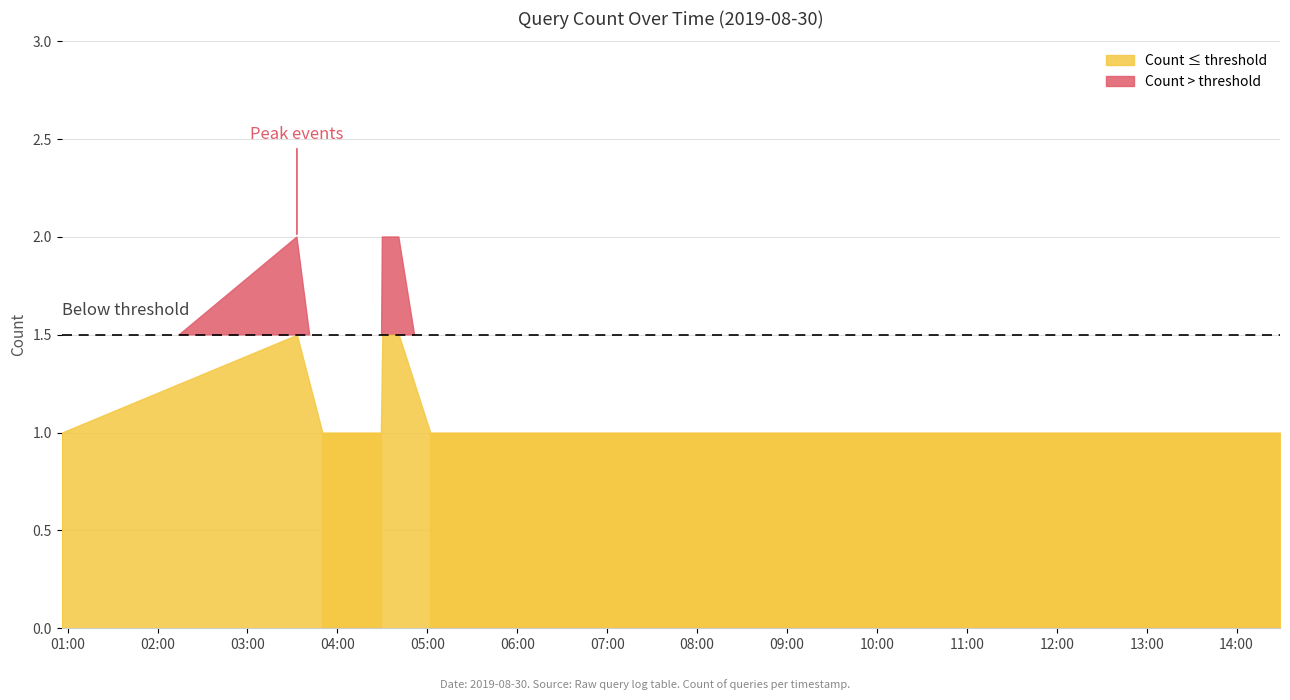

What is the ratio of the value at 2019-08-30 12:45:00 to the value at 2019-08-30 05:02:00?

1.0